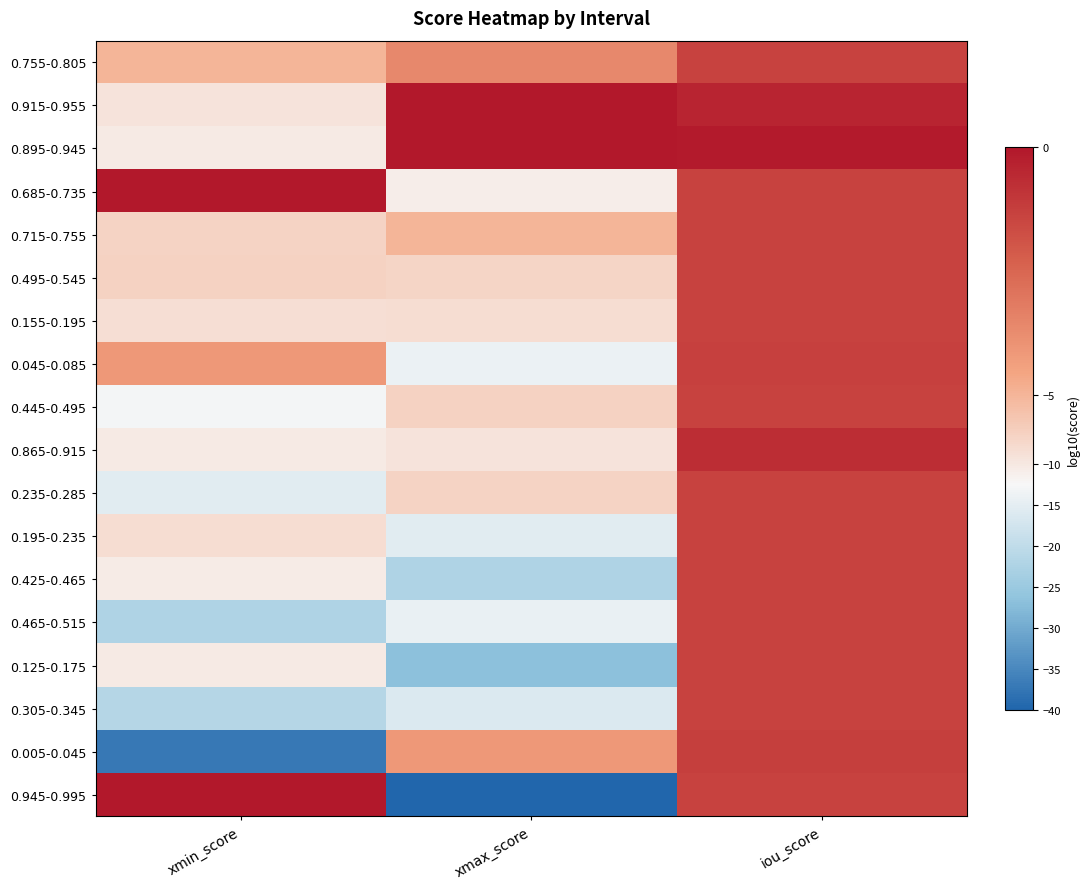

Count the number of data series in this chart.

18